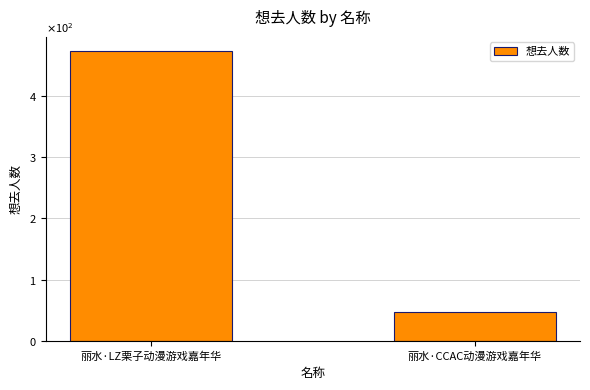

At which category does the chart reach its peak across all series?

丽水·LZ栗子动漫游戏嘉年华